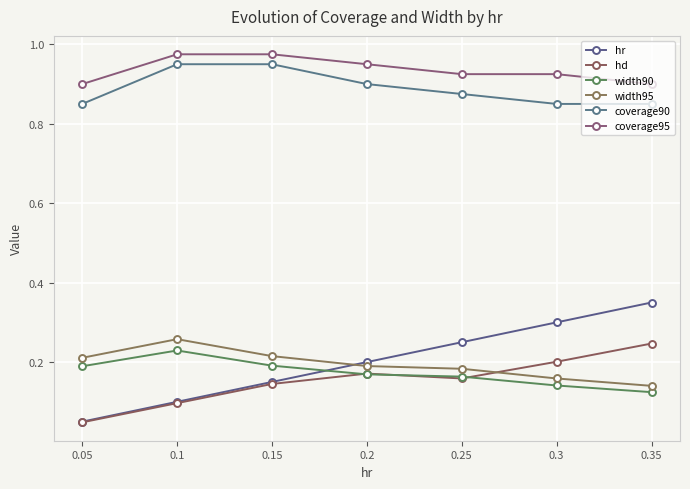

True or false: hr and coverage90 cross at least once.

False